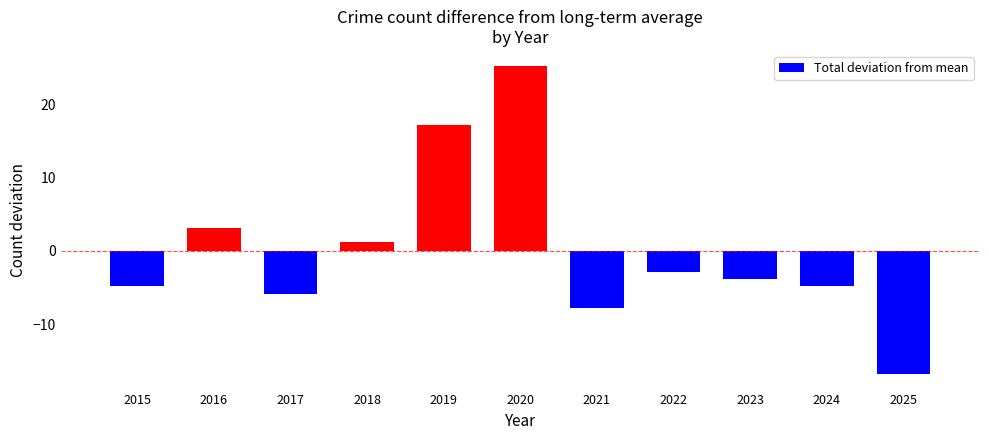

The chart shows a value of -2.8 at 2022. True or false?

True